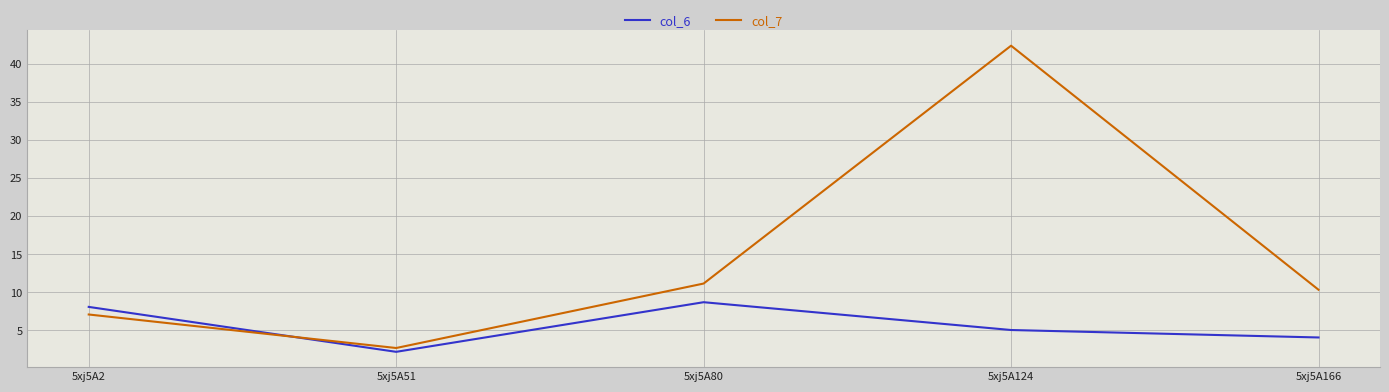

Rank the series by their average value, from lowest to highest.

col_6, col_7